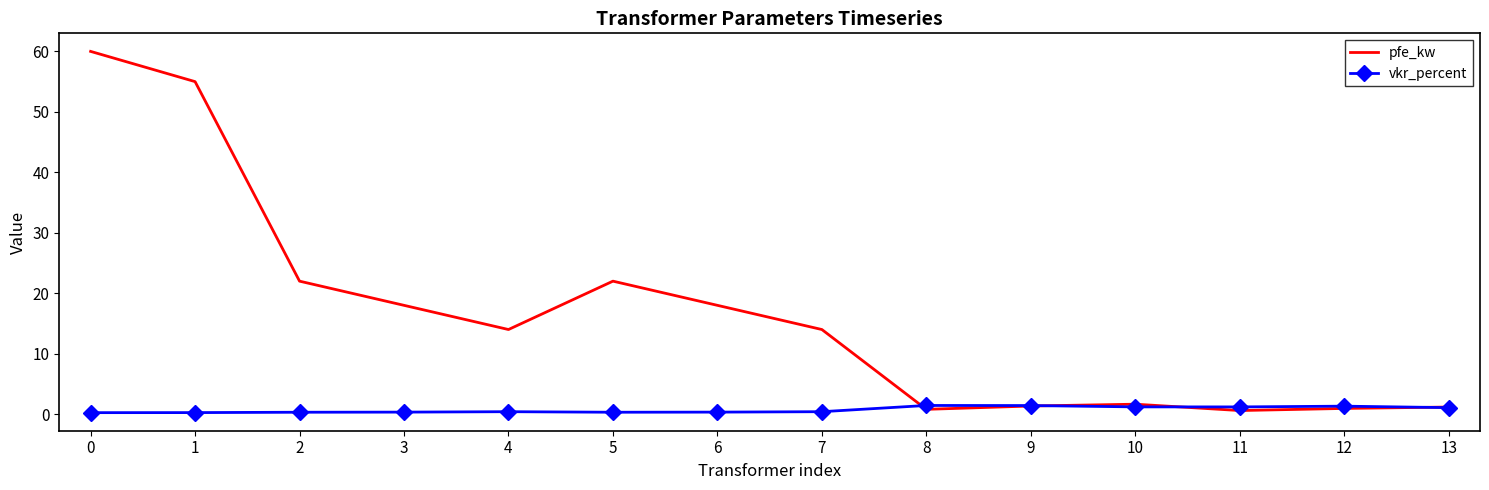

The pfe_kw series shows 14.0 at 4. True or false?

True